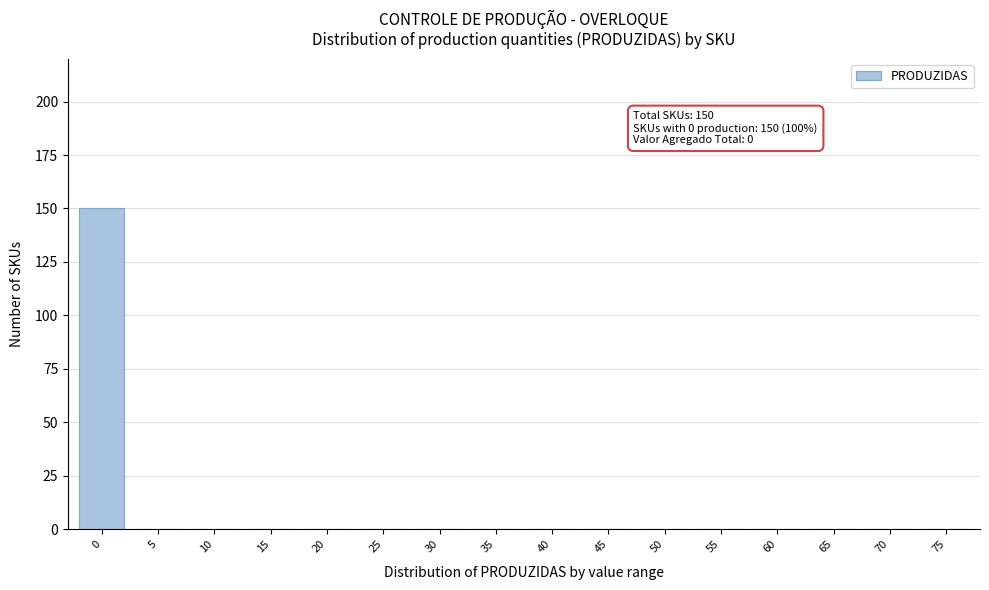

Reading left to right, extract all data points from this chart.

0=150	5=0	10=0	15=0	20=0	25=0	30=0	35=0	40=0	45=0	50=0	55=0	60=0	65=0	70=0	75=0